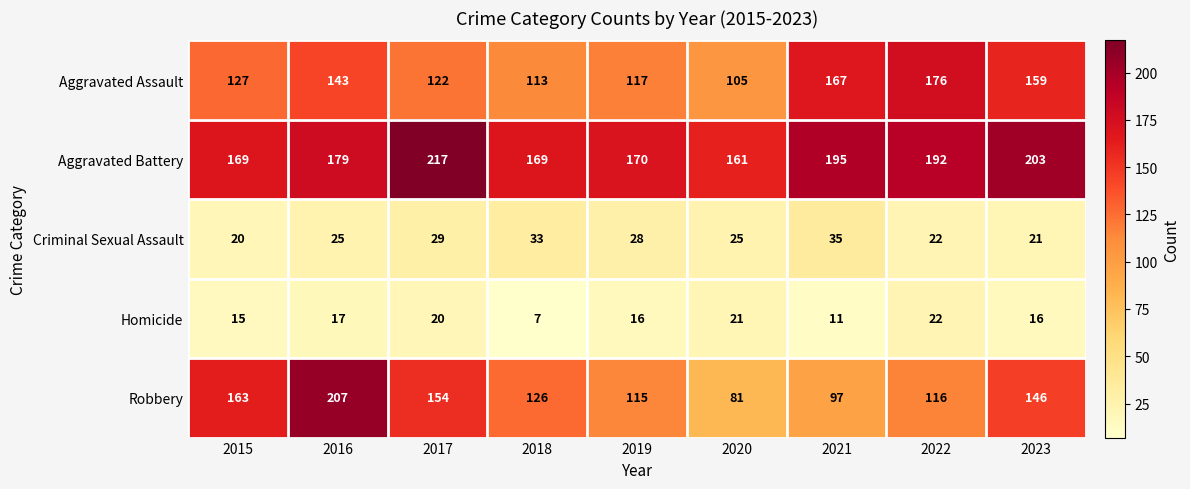

Which category has the lowest value across all series?

2018